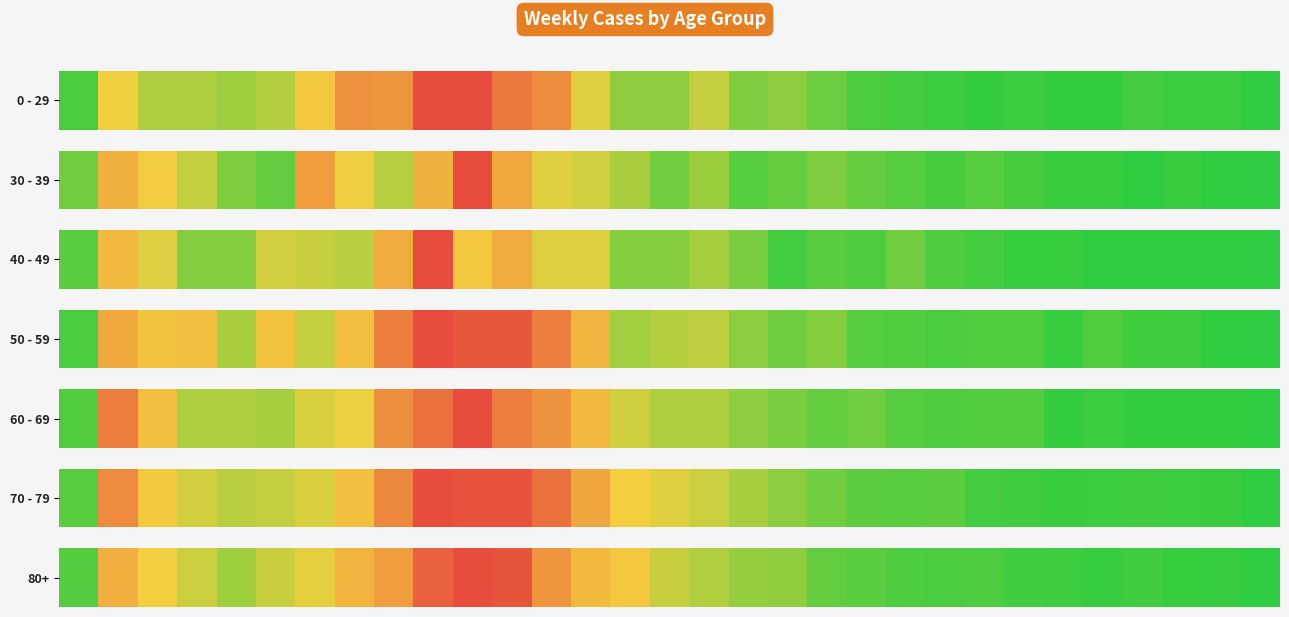

Is it true that the value at 15 is 0.5?

False